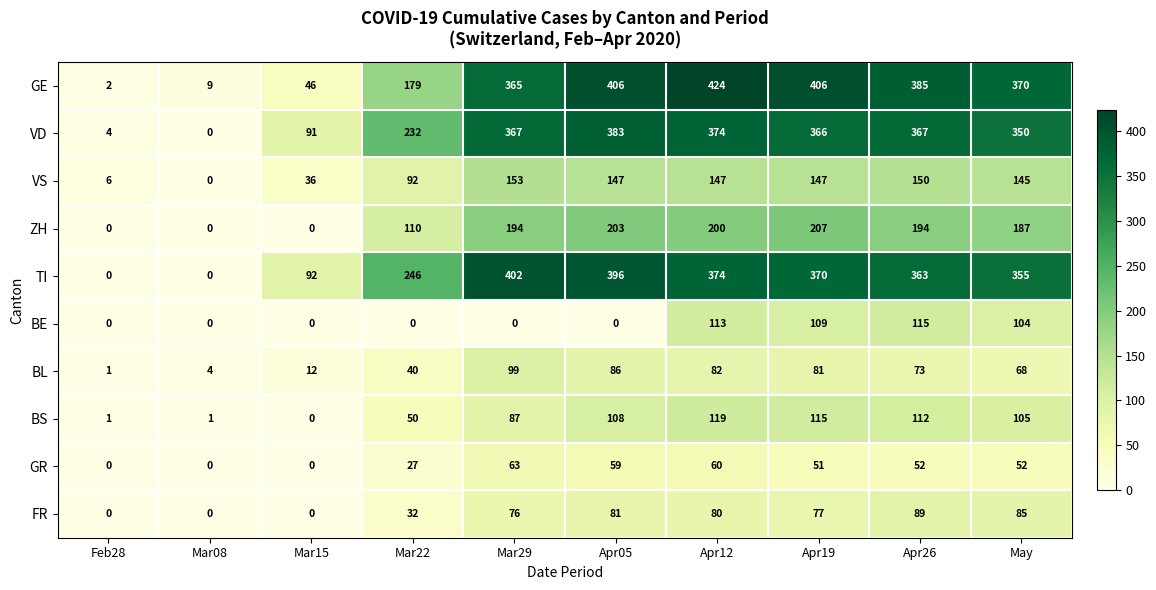

Where is BL nearest to the value 50?

Mar22